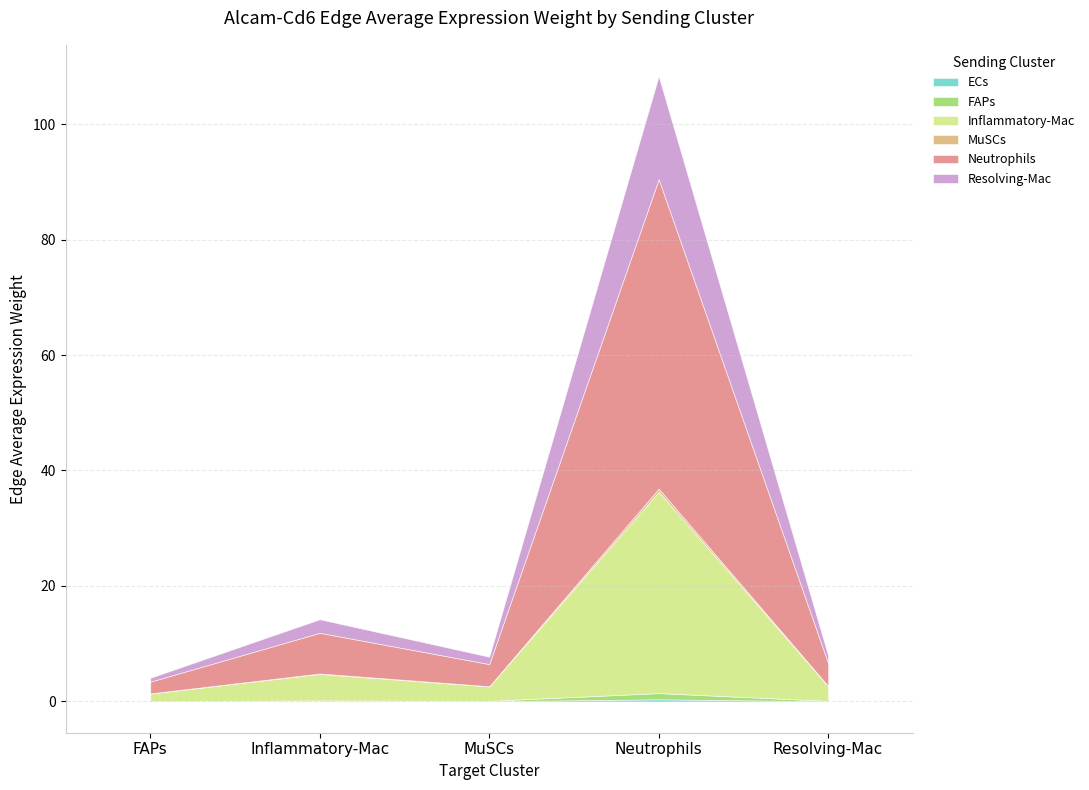

What is the difference between the maximum and minimum values in the MuSCs series?

0.5